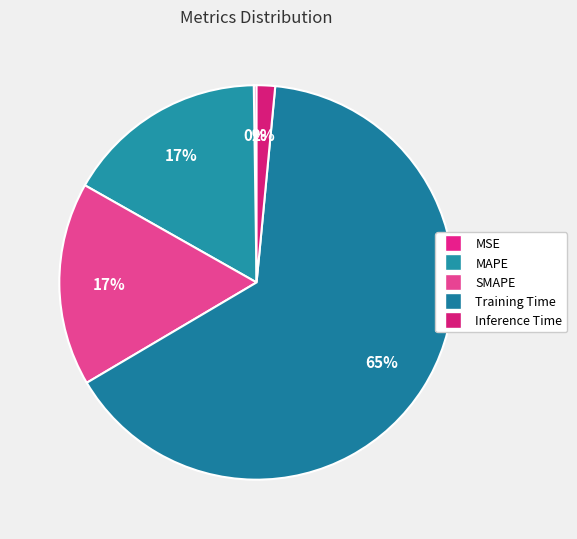

Is it true that Training Time is 73% of the pie?

False